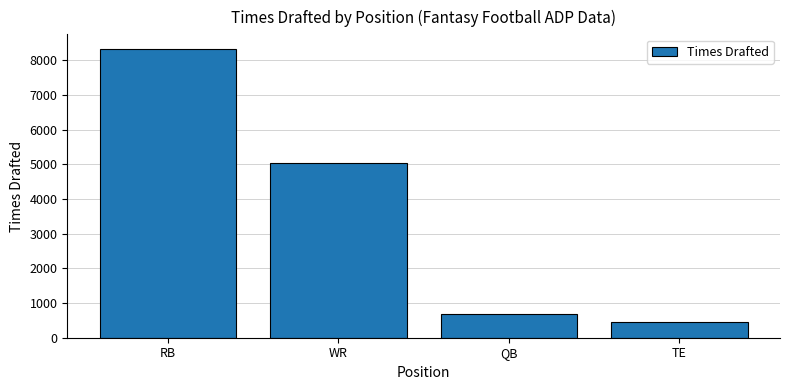

Does the chart contain any negative values?

No